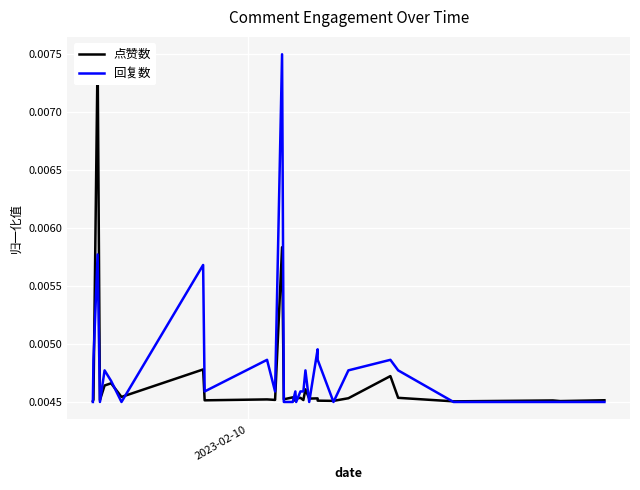

At how many categories does at least one series exceed 0?

30